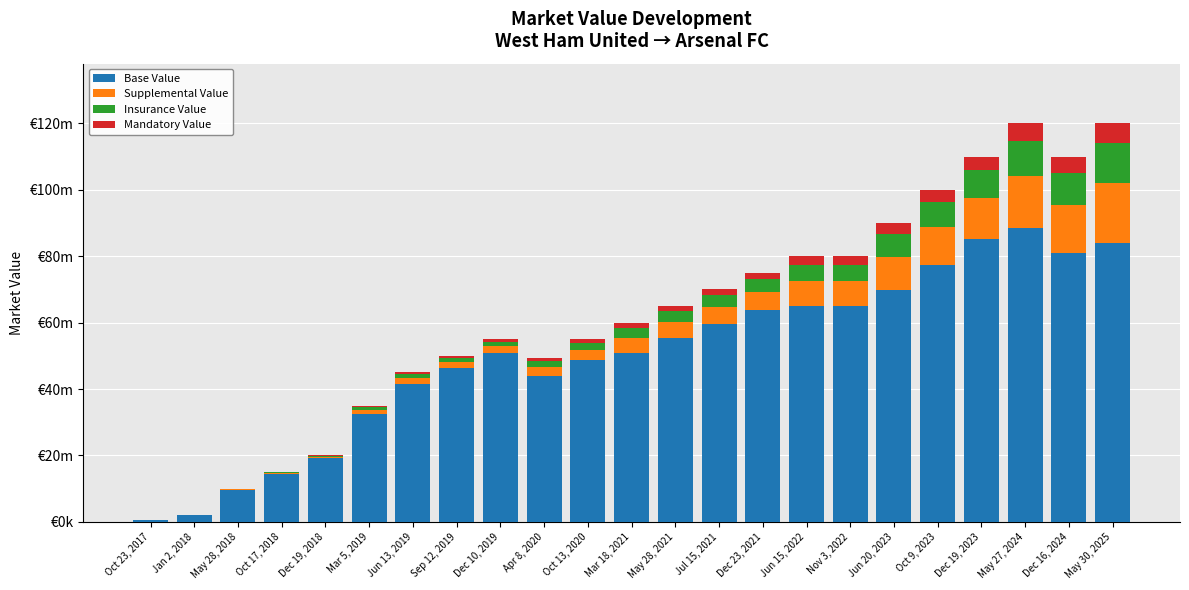

Which series has the largest total across all categories?

Base Value